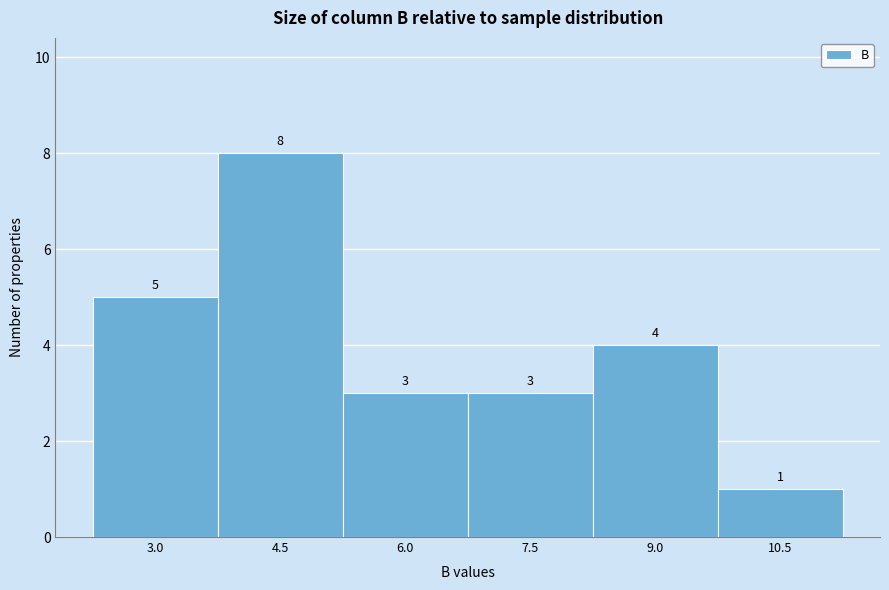

Reading right to left, list all the values displayed in this chart.

10.5=1	9.0=4	7.5=3	6.0=3	4.5=8	3.0=5